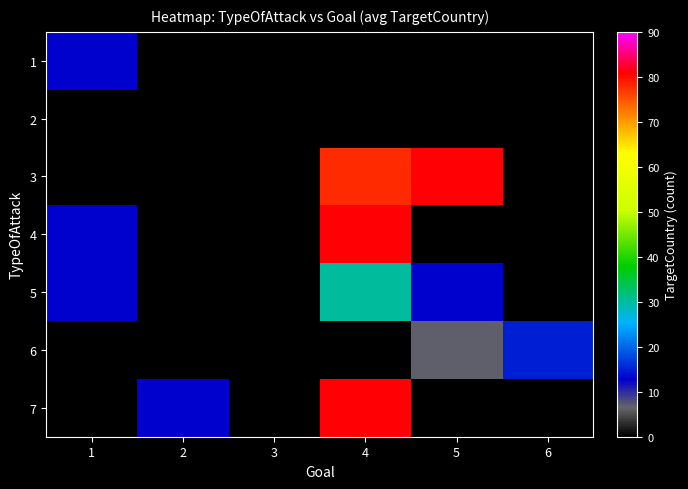

What is the total value across all series at 1?

39